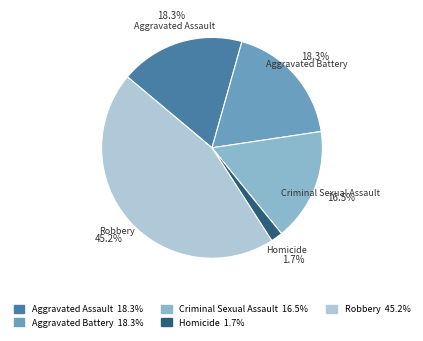

How many slices are in this pie chart?

5